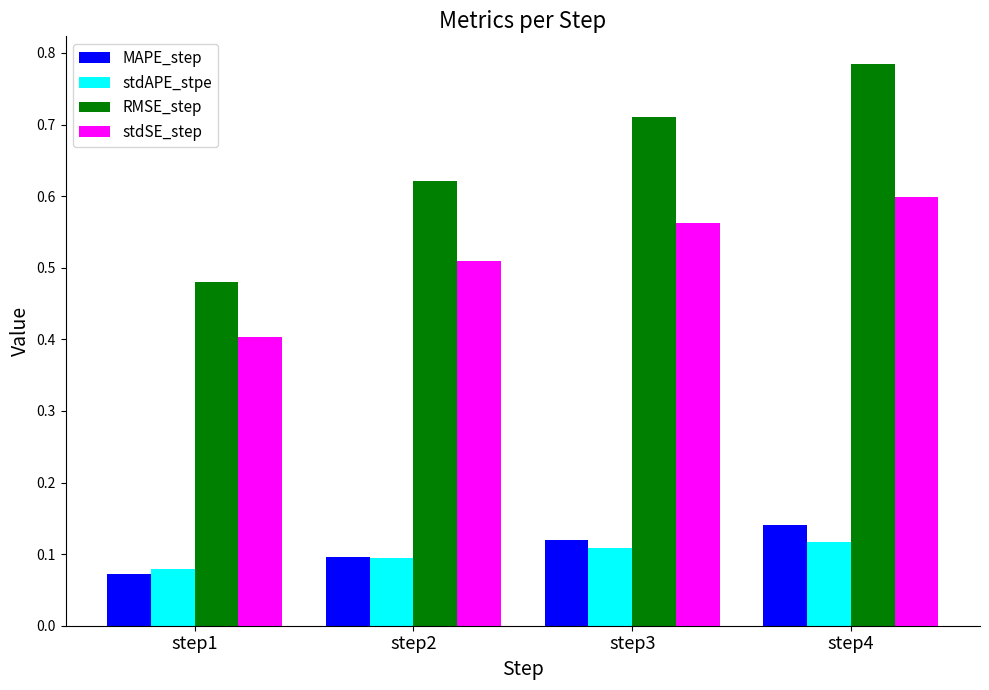

Which series has the largest total across all categories?

RMSE_step